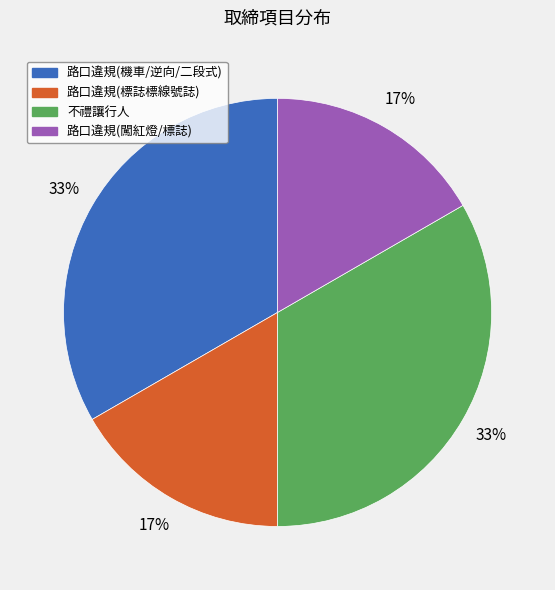

To the nearest percent, what is the average slice percentage?

25%